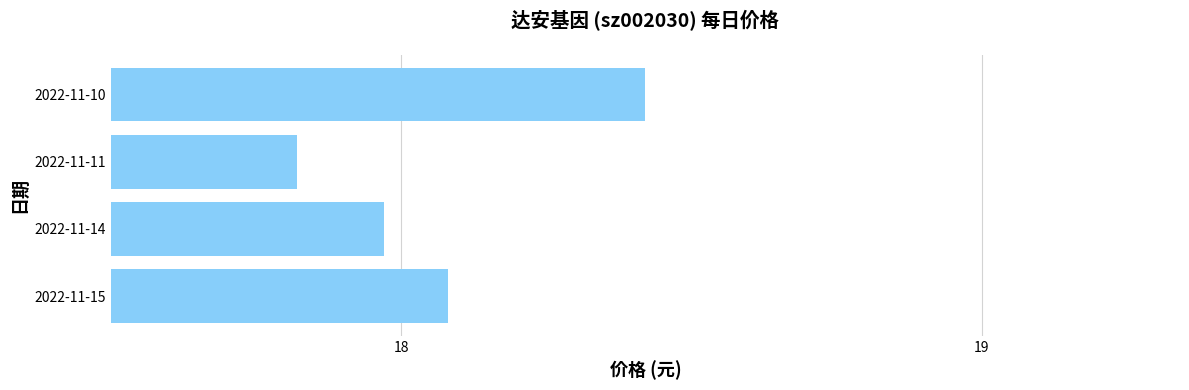

What is the ratio of the value at 2022-11-15 to the value at 2022-11-10?

1.0